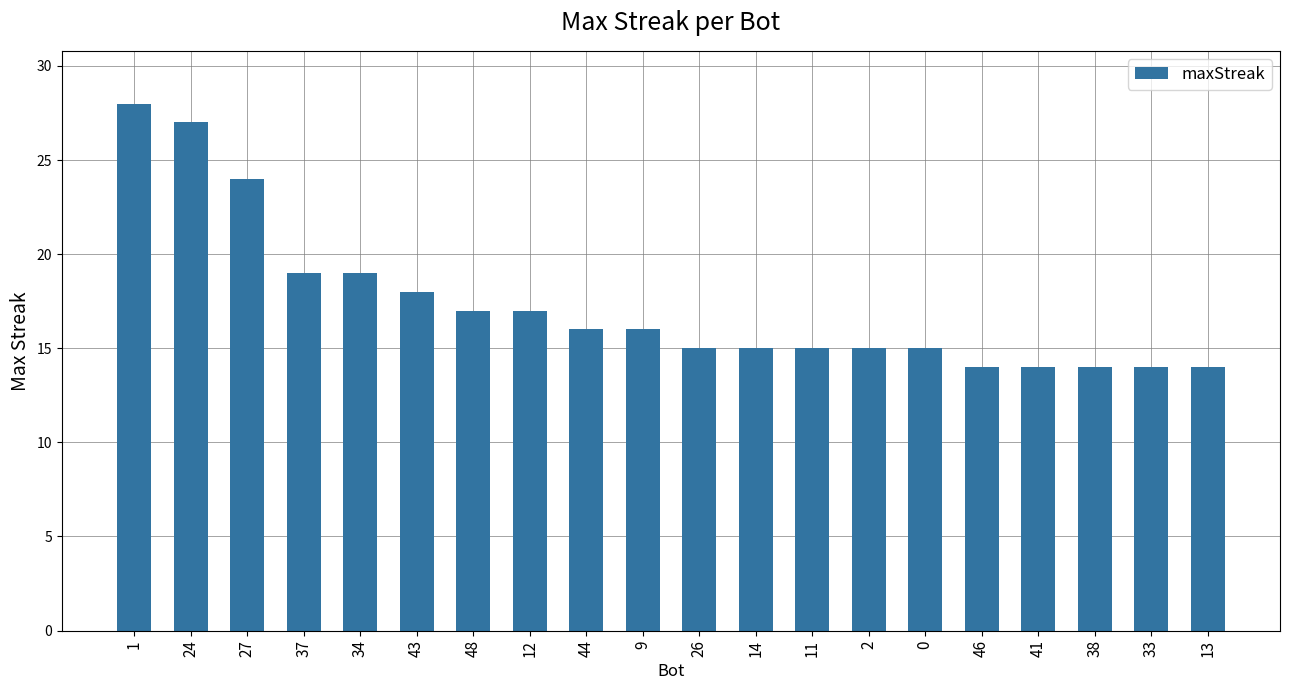

Read the value at 33.

14